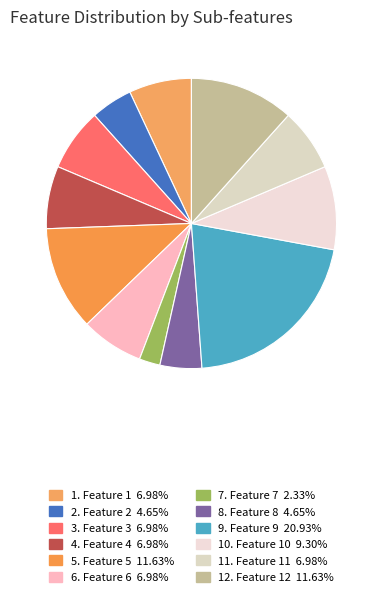

How many segments does this pie chart have?

12